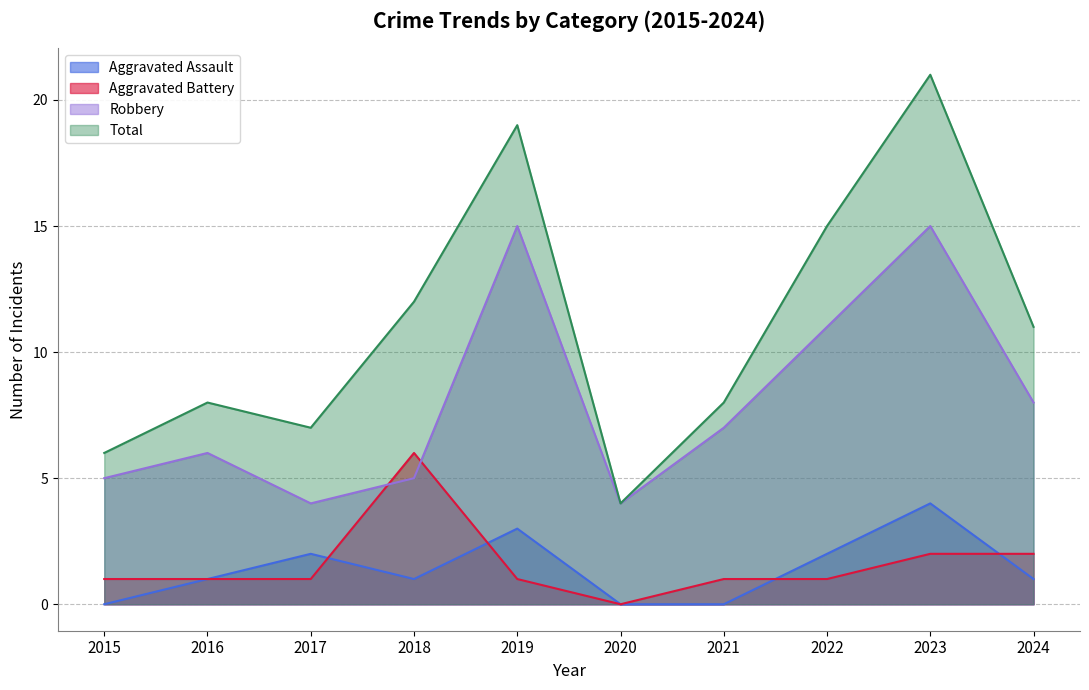

Count the Aggravated Assault values in the range 0 to 2.

8